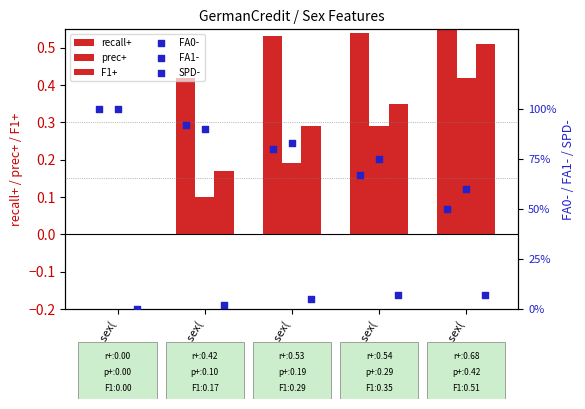

What are all the series names shown in the legend?

recall+, prec+, F1+, FA0-, FA1-, SPD-